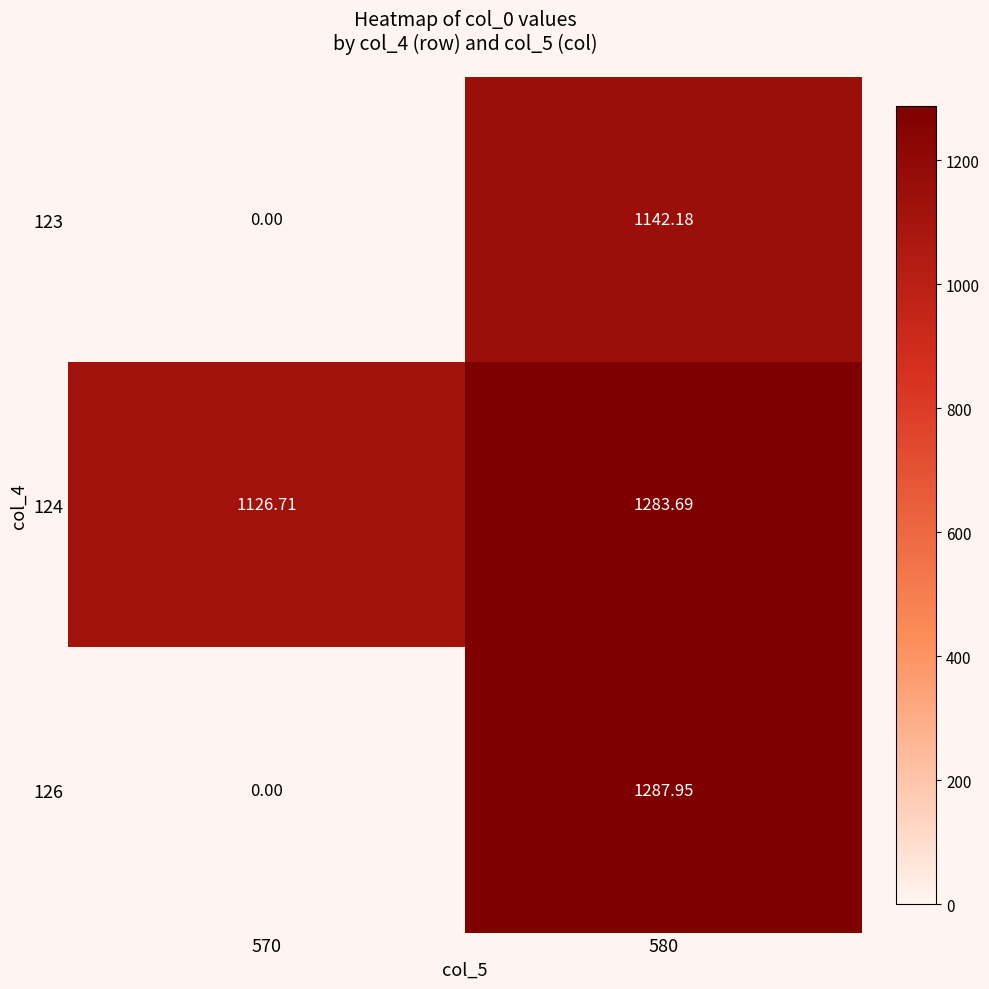

Is the value of 123 at 570 greater than the value of 126 at 580?

No